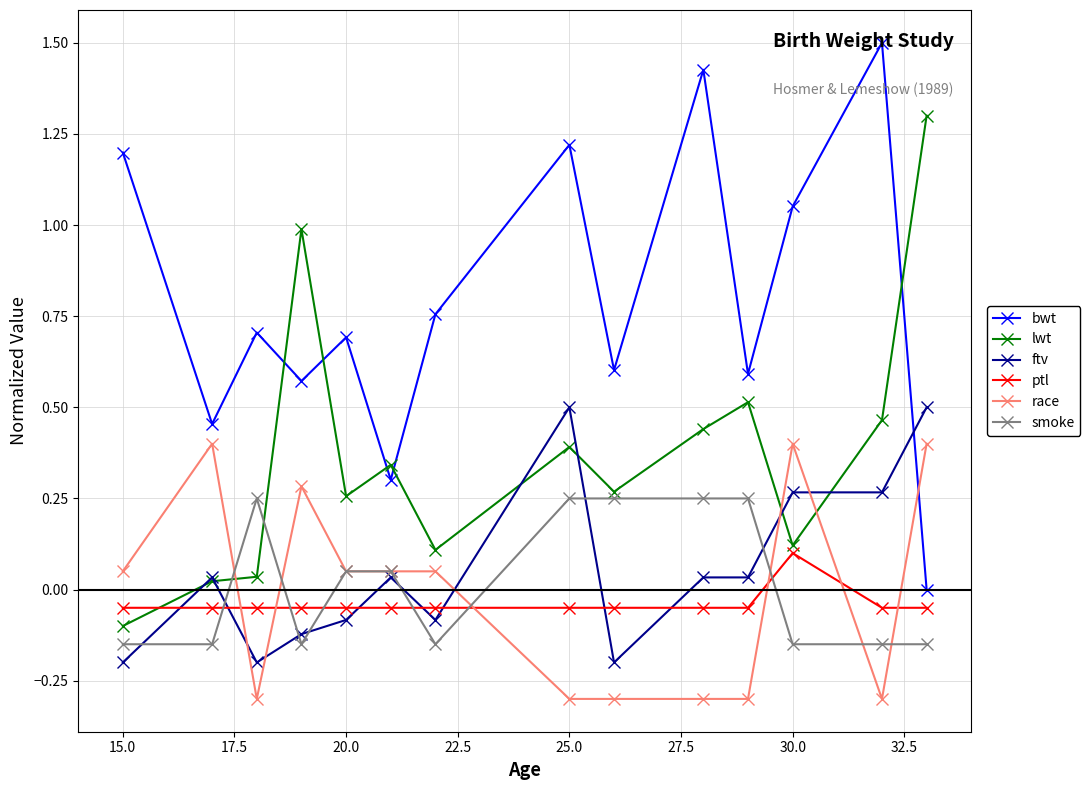

True or false: ftv has more than 0 points higher than both neighbors.

True